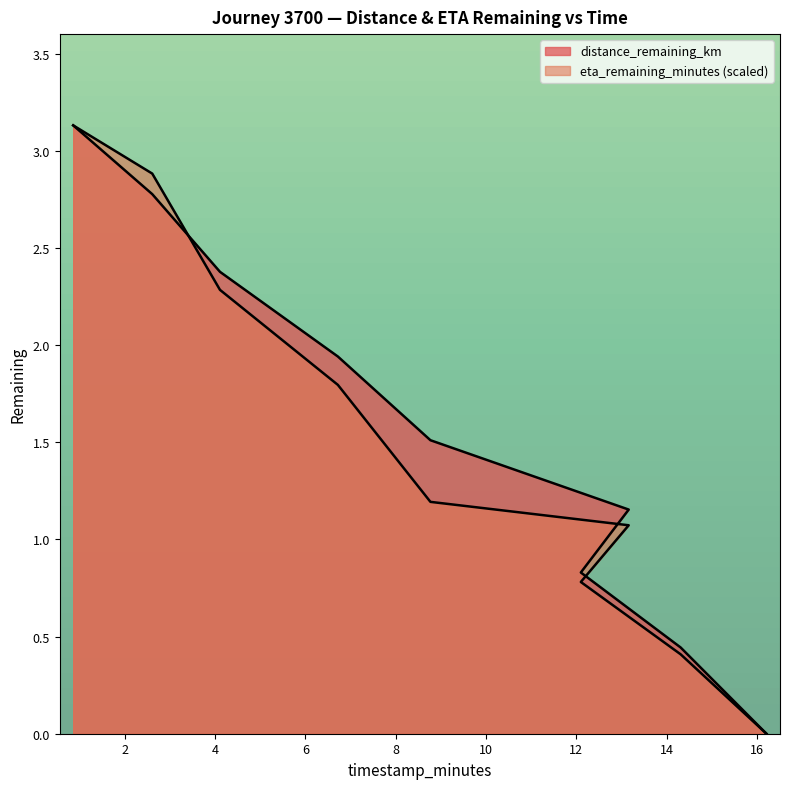

Between which two adjacent categories do eta_remaining_minutes and distance_remaining_km first intersect?

2.61 and 4.11